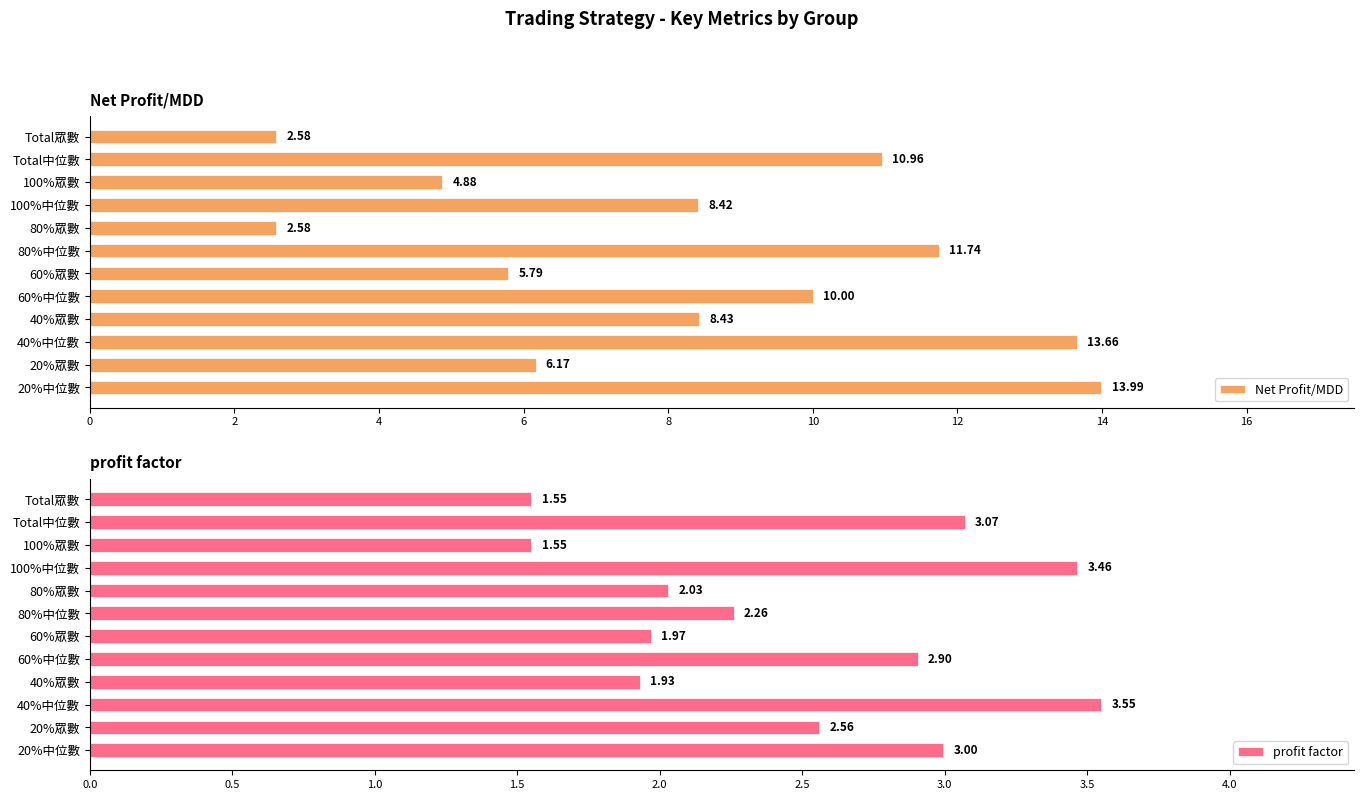

The value of profit factor at 100%眾數 is 1.1. True or false?

False